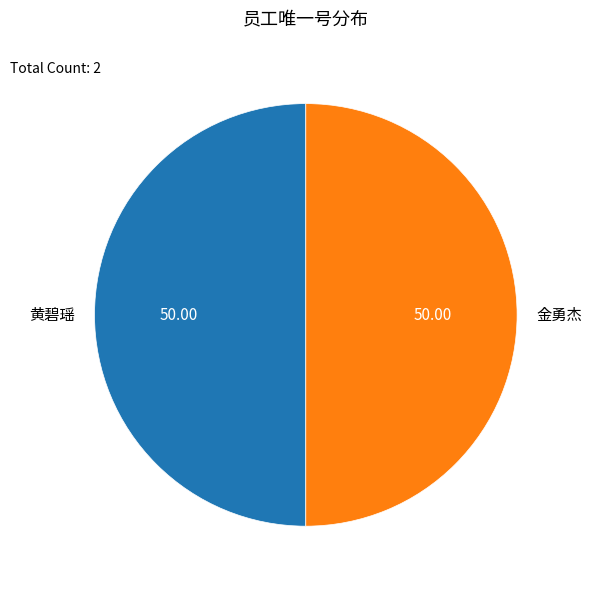

Approximately how many times larger is the value at 金勇杰 compared to 黄碧瑶?

1.0